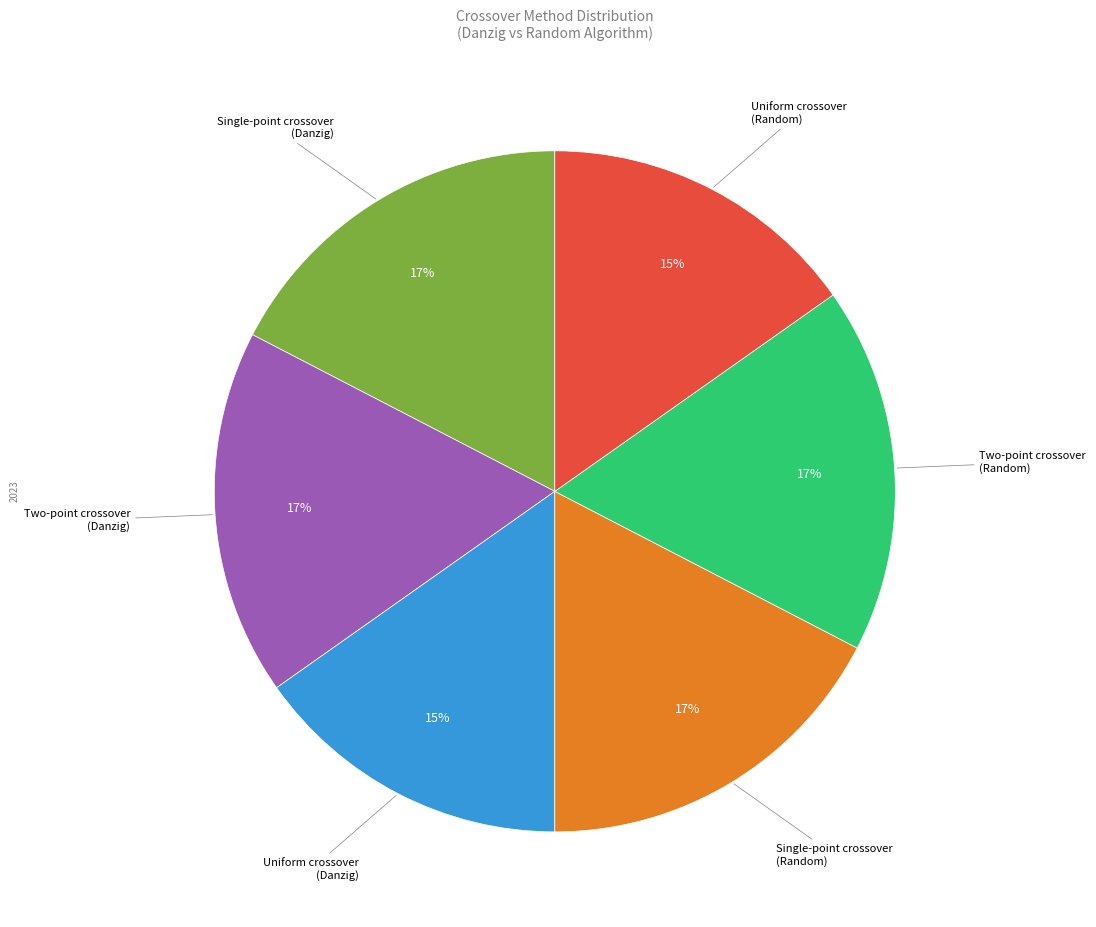

Does any single category account for the majority?

No